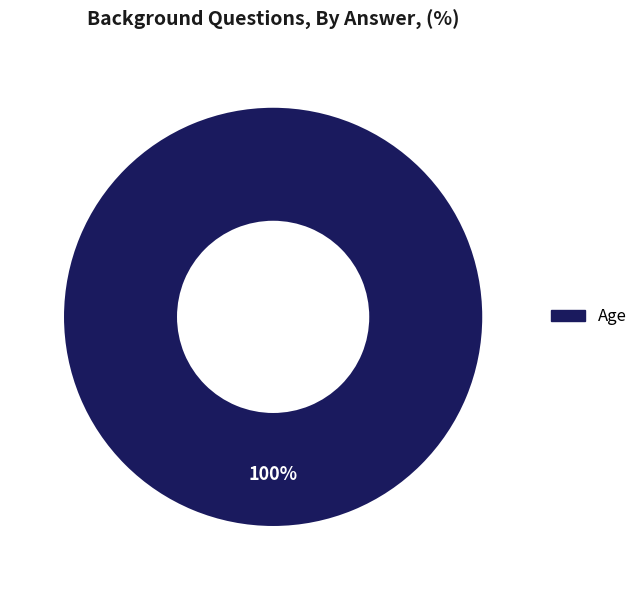

Is there a majority slice in this chart?

Yes